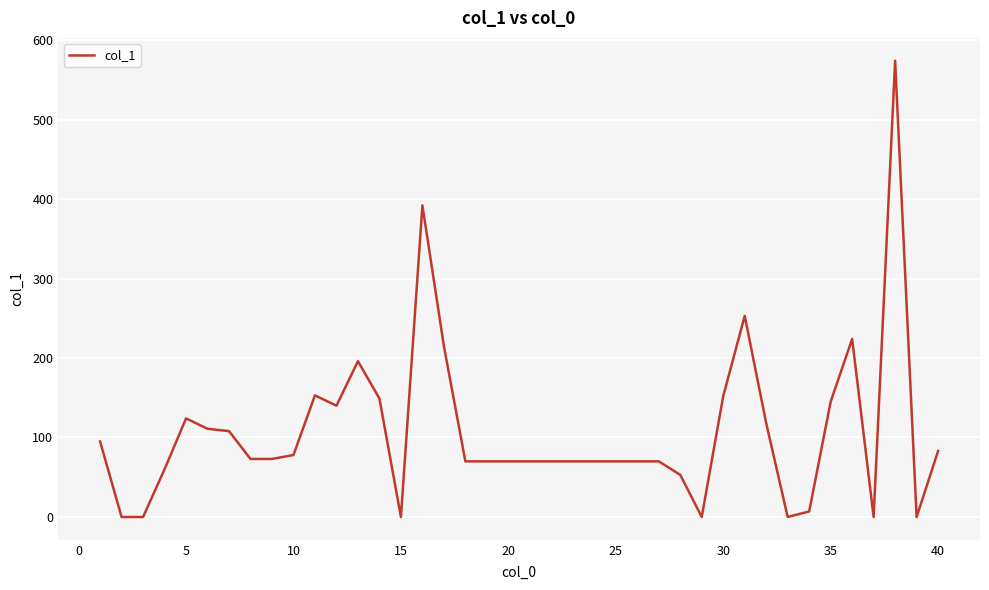

What is the maximum value shown in the chart?

574